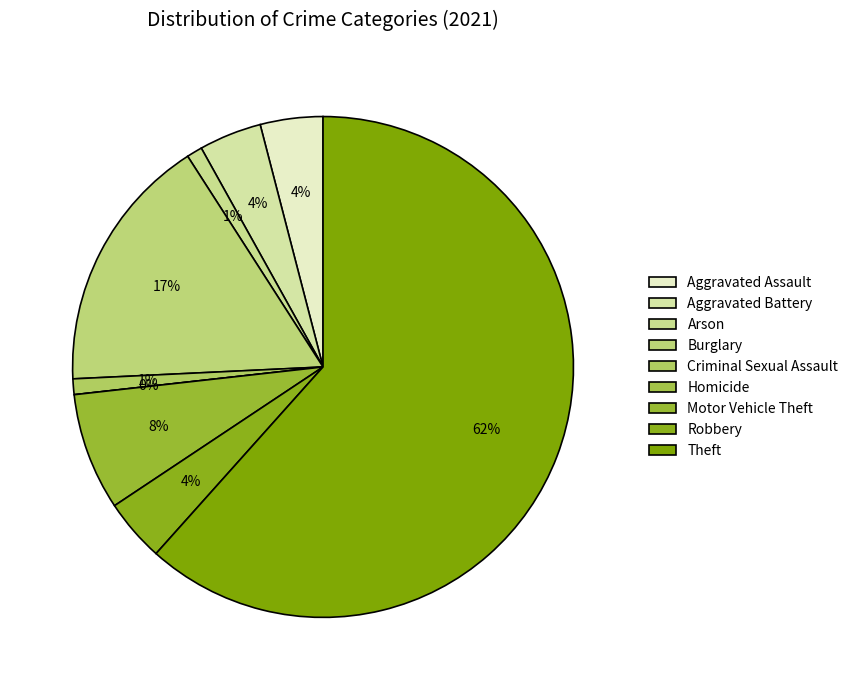

To the nearest percent, what is the difference between the largest and smallest slice percentages?

62%